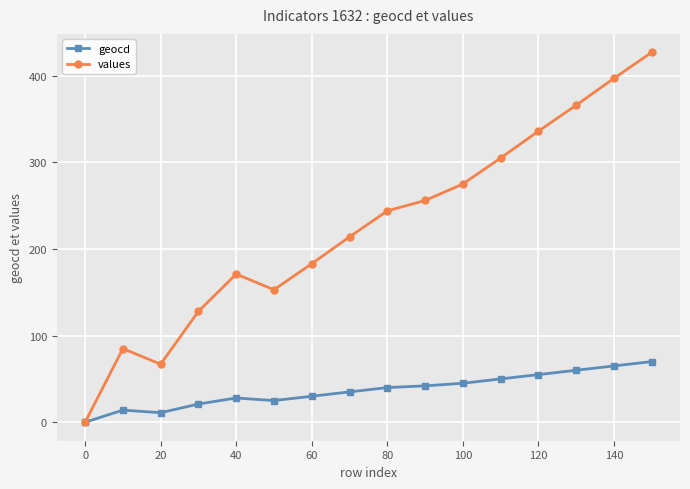

How many interior local valleys does the values series have?

2